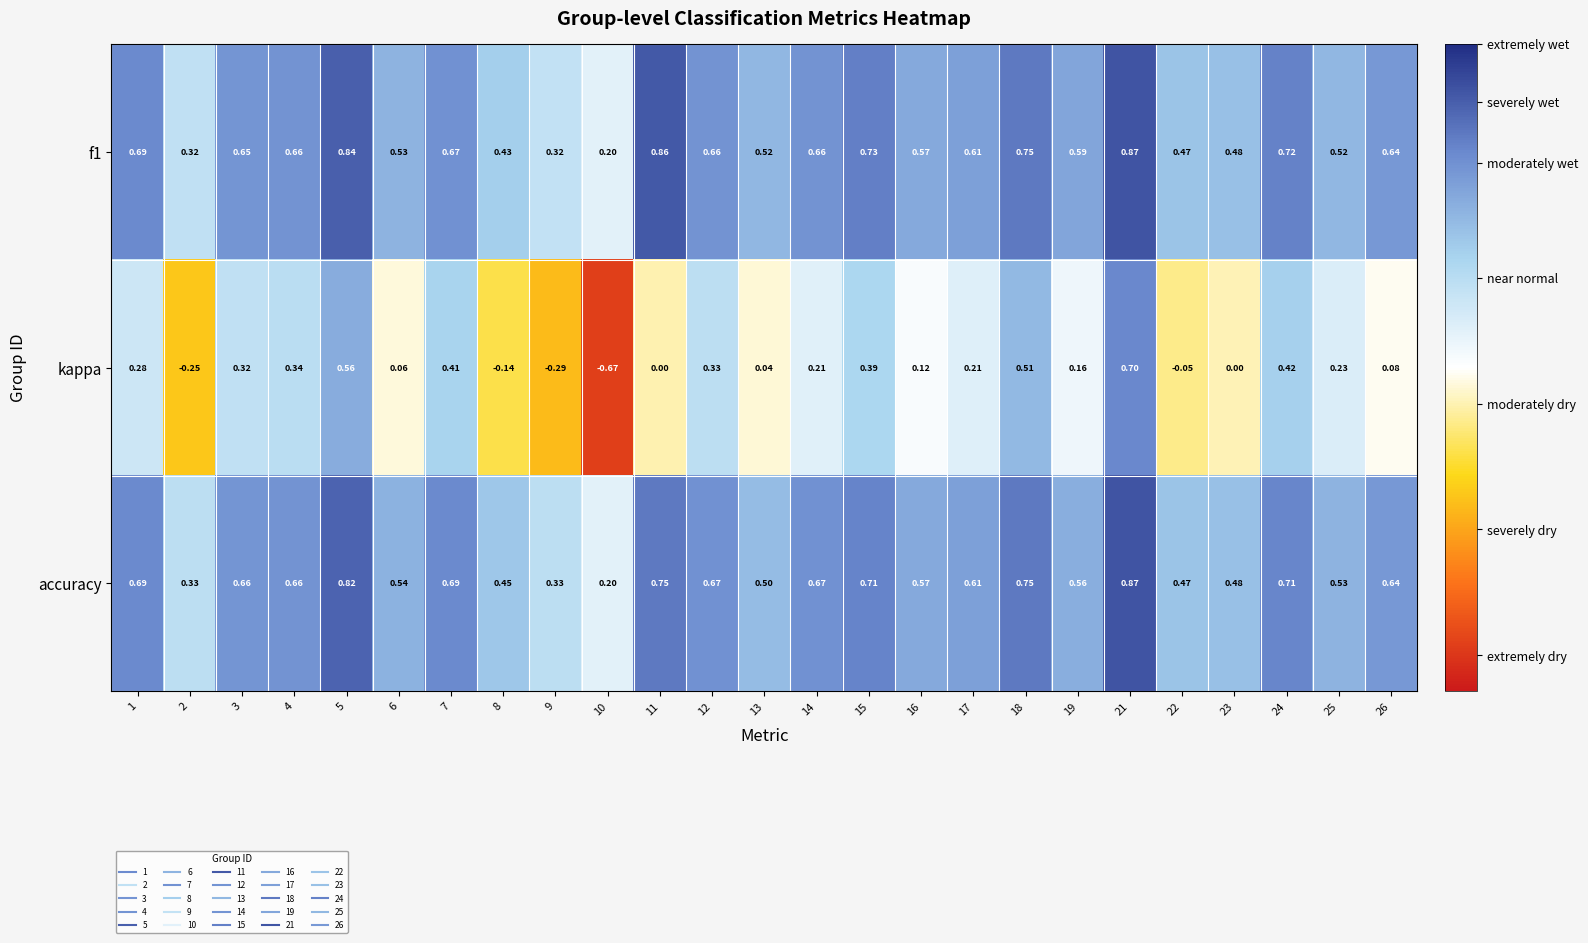

How many categories are shown in the chart?

25